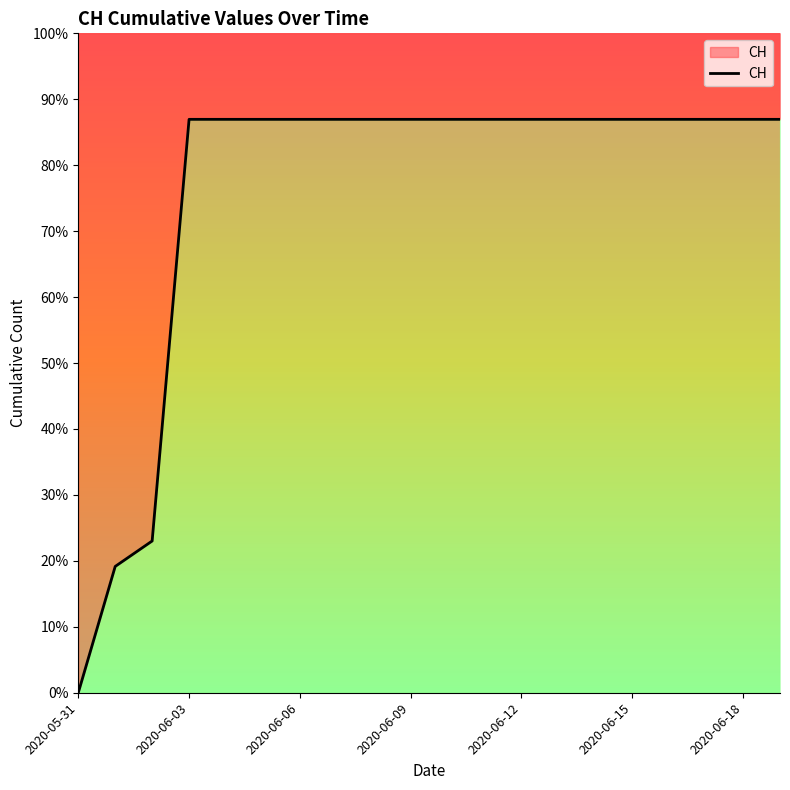

Between 9 and 8, which is larger?

9